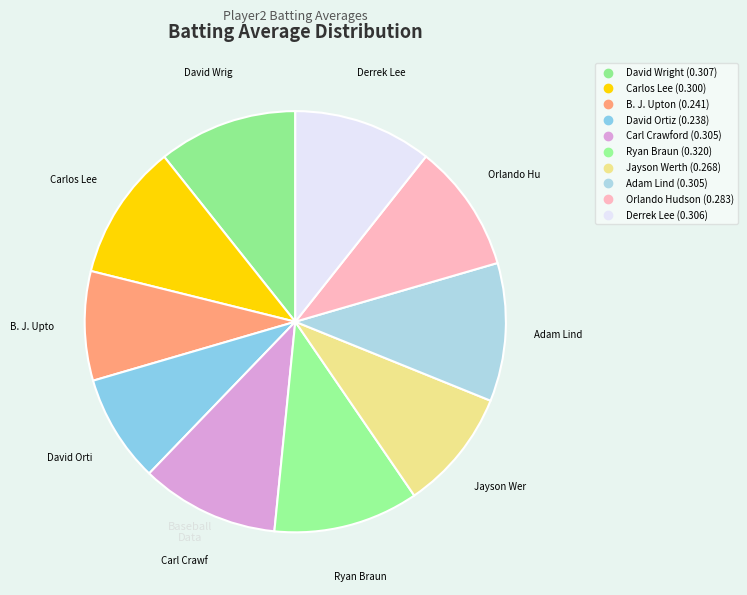

Between Derrek Lee and David Wright, which is larger?

David Wright